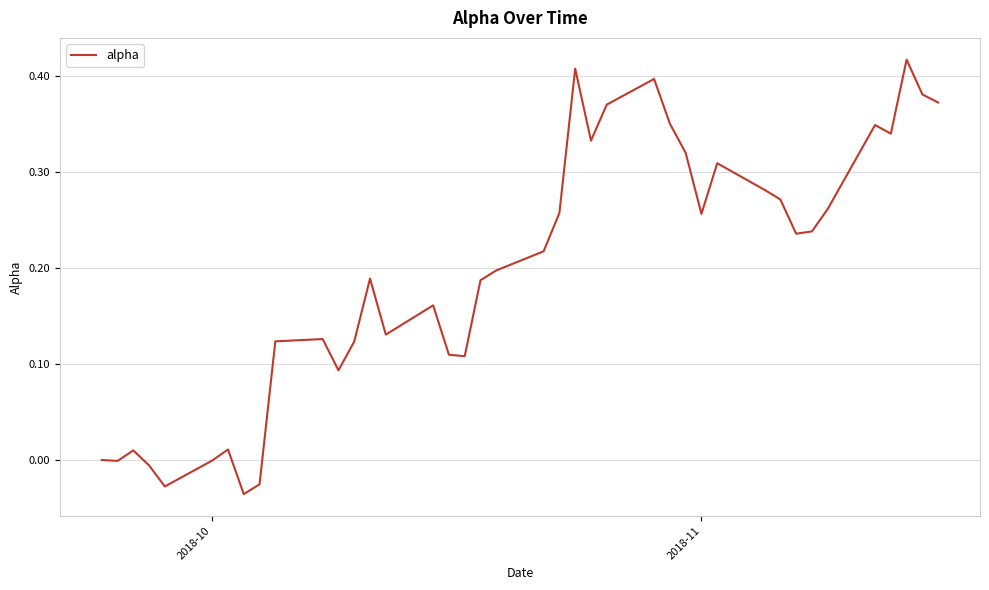

Count the number of categories in the chart.

40